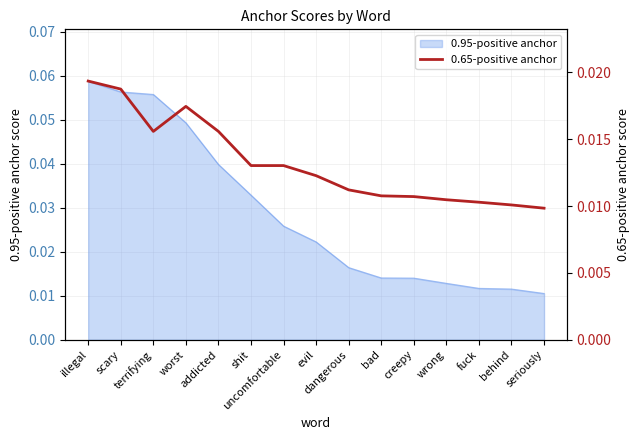

How many lines are shown in the chart?

1